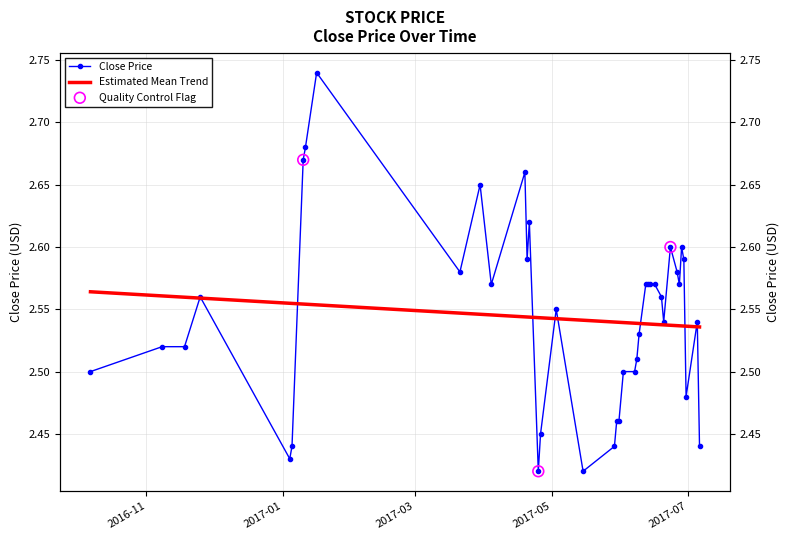

Which has a higher value, 2017-06-07 or 2017-05-30?

2017-06-07